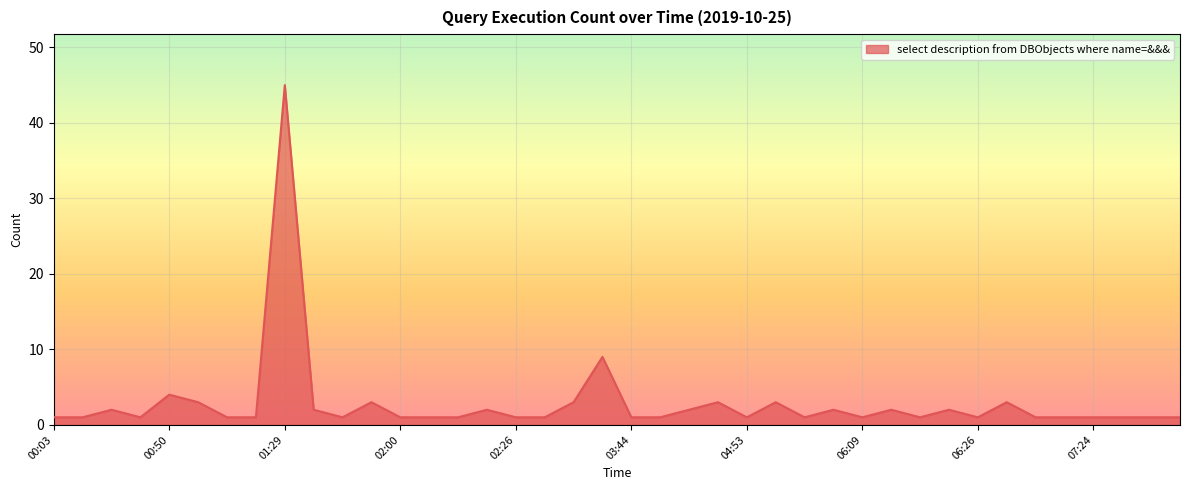

What is the smallest value displayed?

1